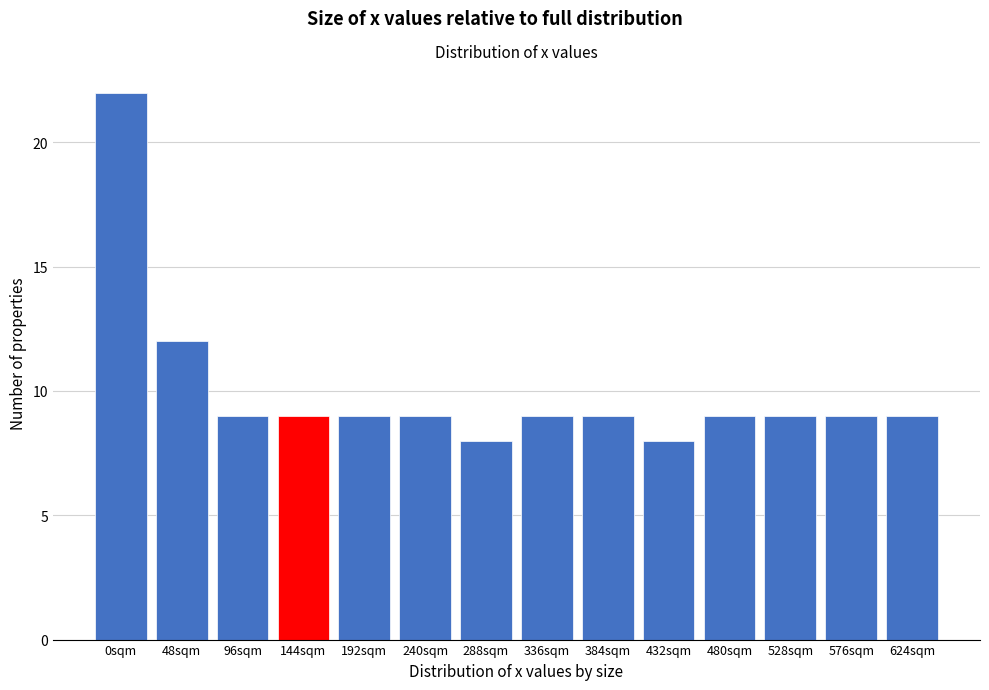

Reading left to right, transcribe all the data shown in this chart.

0sqm=22	48sqm=12	96sqm=9	144sqm=9	192sqm=9	240sqm=9	288sqm=8	336sqm=9	384sqm=9	432sqm=8	480sqm=9	528sqm=9	576sqm=9	624sqm=9